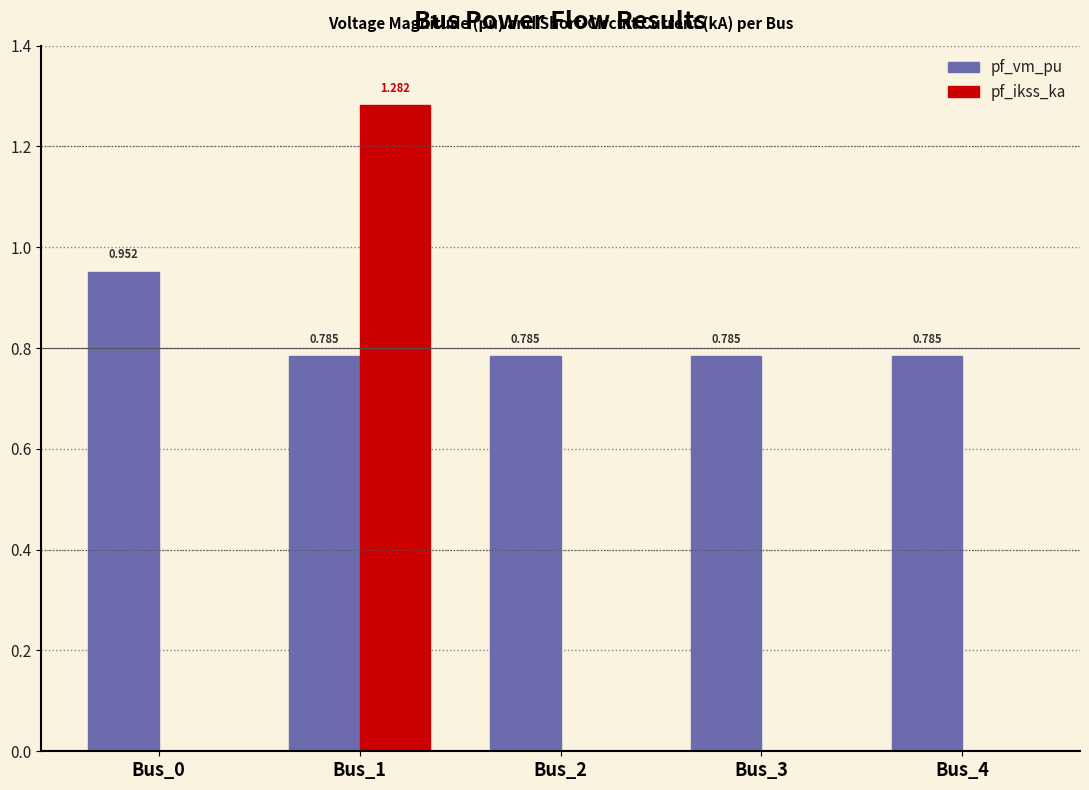

How many values in pf_ikss_ka are above zero?

1